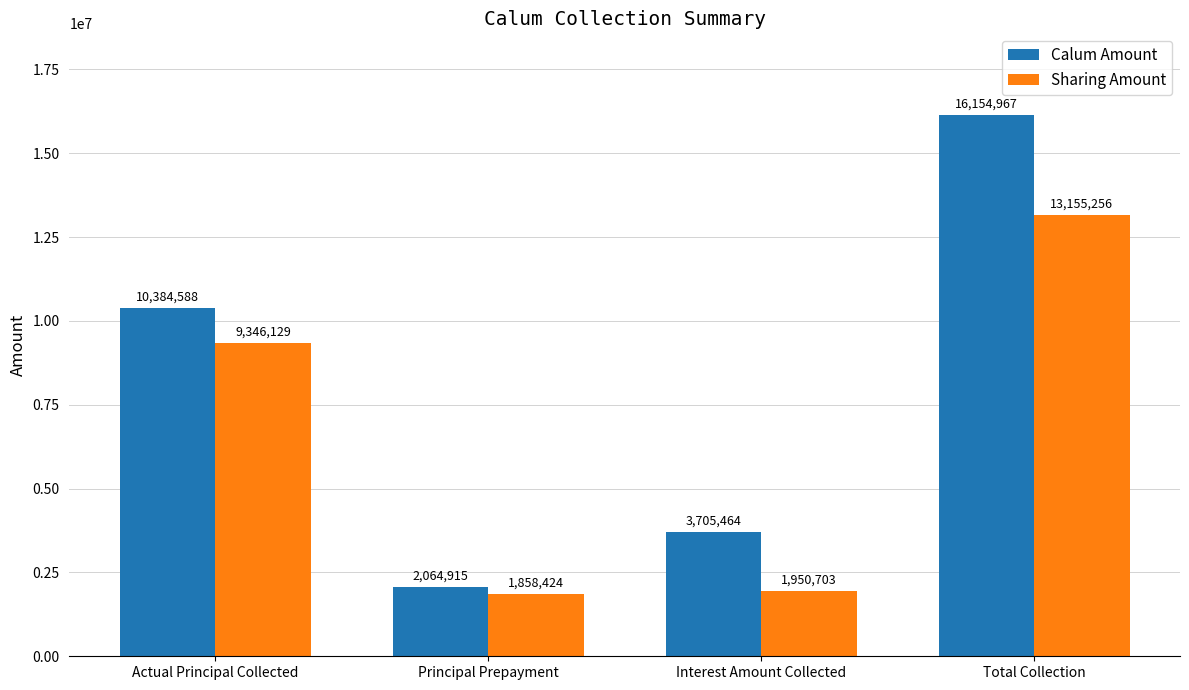

Where is Sharing Amount nearest to the value 7506840?

Actual Principal Collected